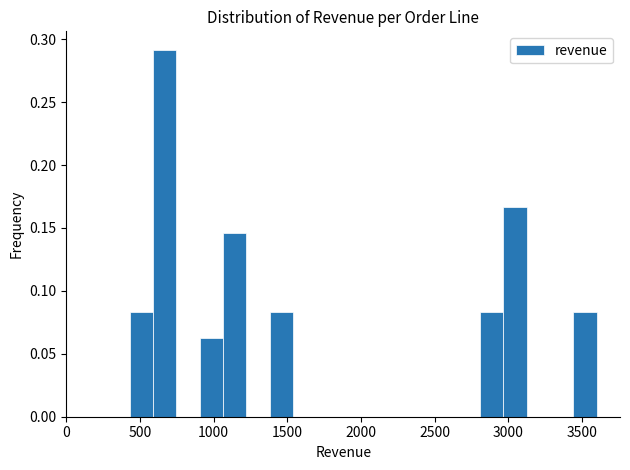

Read against the x-axis, roughly where is the centre of the tallest bar?

650